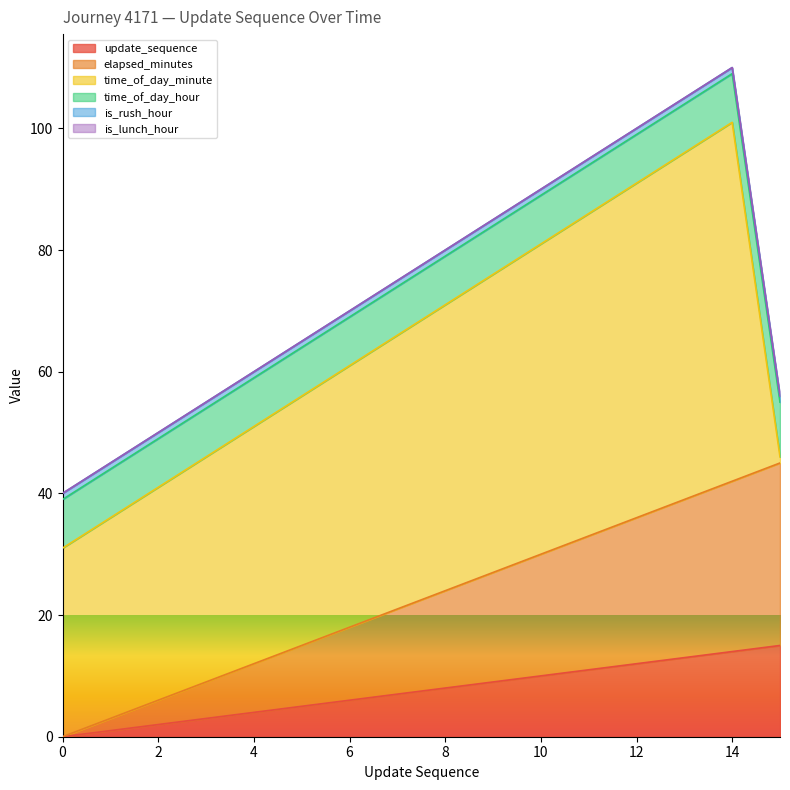

What are all the series names shown in the legend?

update_sequence, elapsed_minutes, time_of_day_minute, time_of_day_hour, is_rush_hour, is_lunch_hour